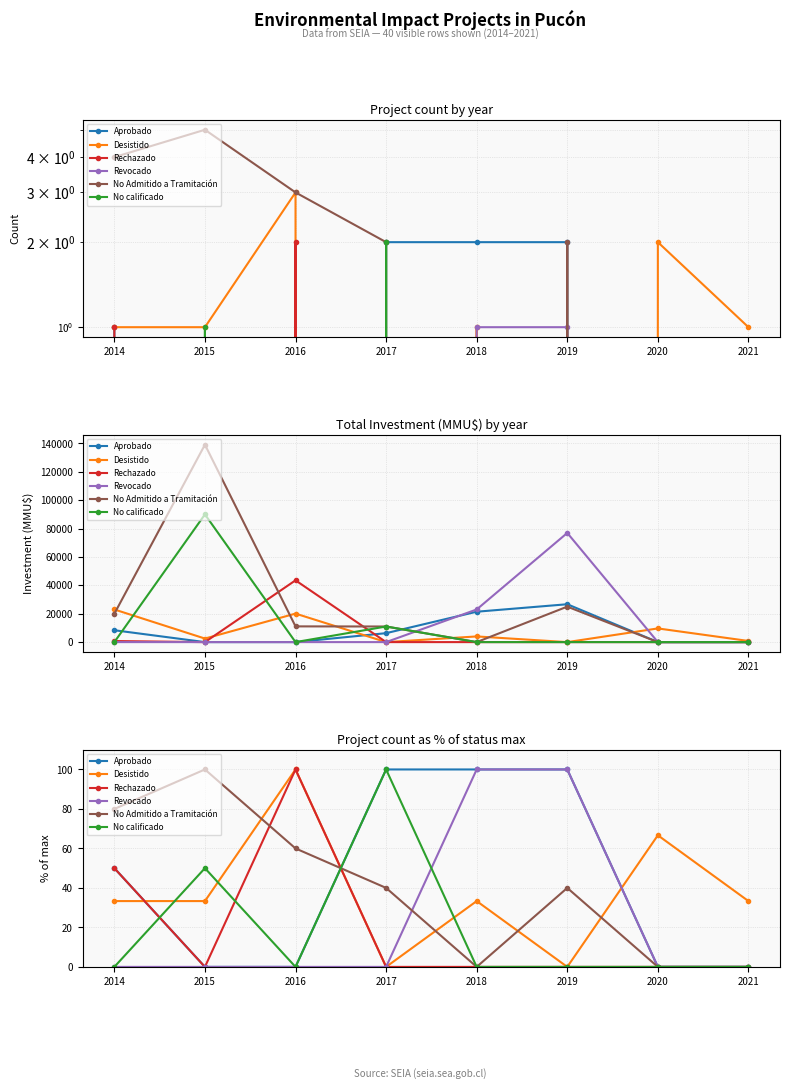

What is the value of the Aprobado point at the 6th from the left?

100.0